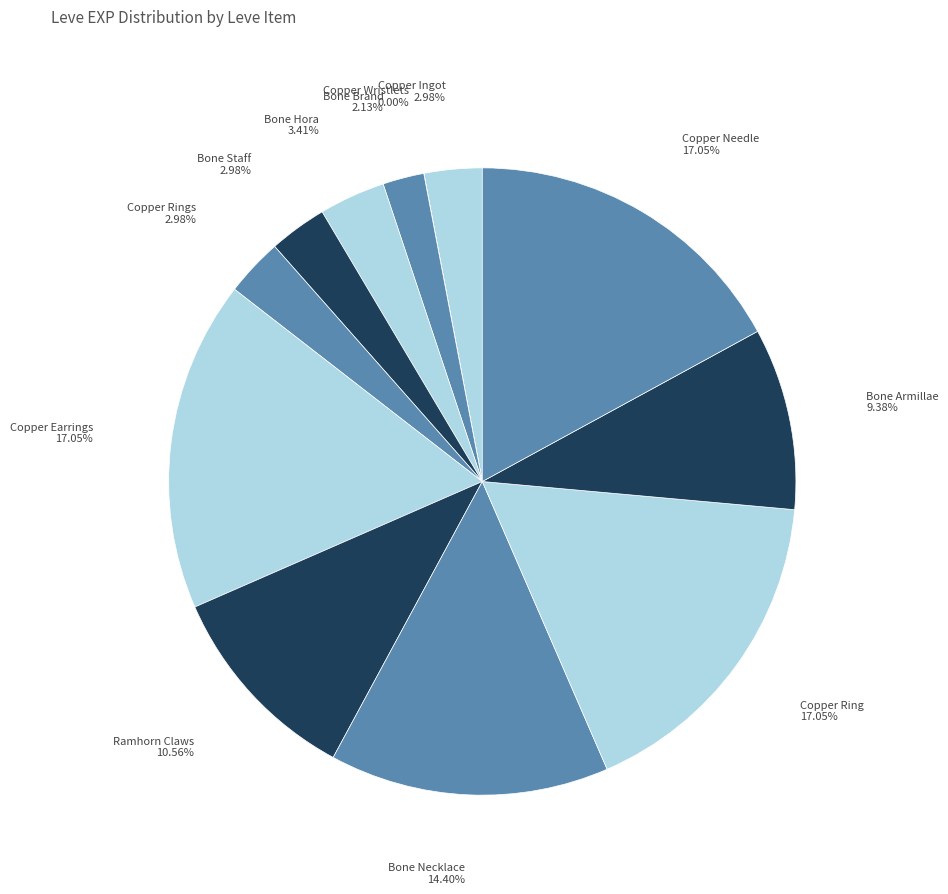

To the nearest percent, what is the difference between the largest and smallest slice percentages?

17%